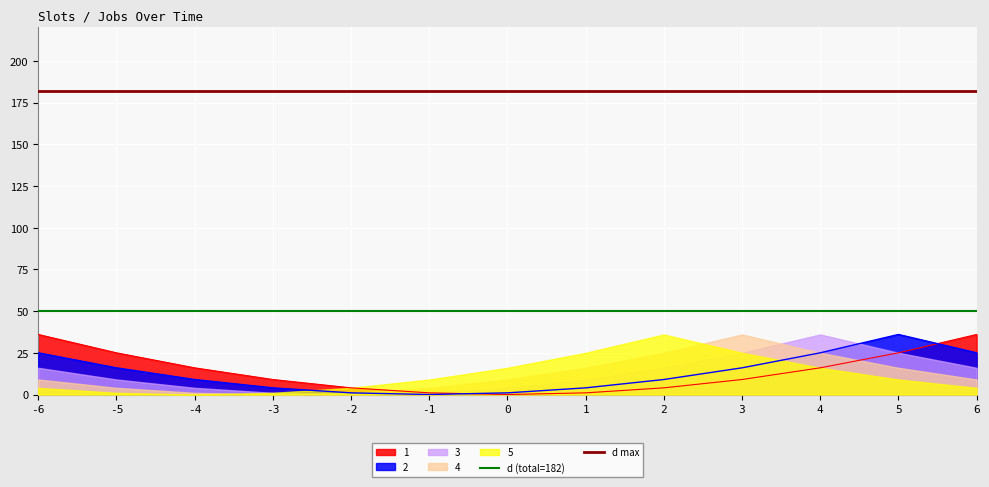

What is the total value across all series at -6?

232